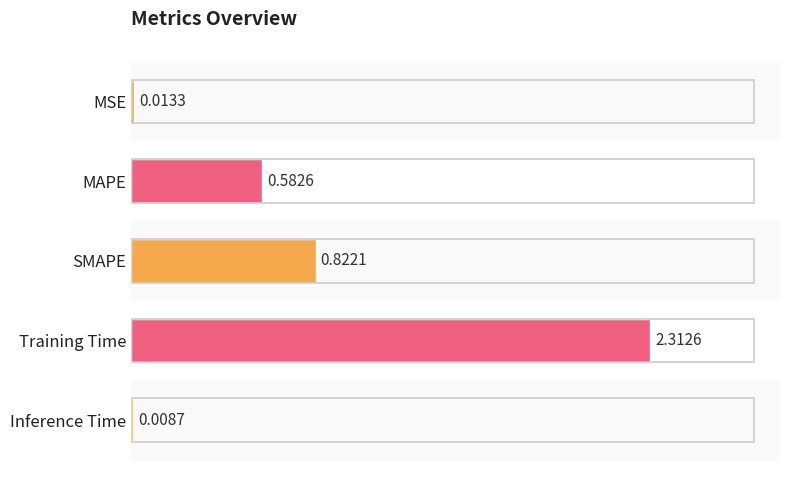

Where is the data nearest to the value 1?

SMAPE